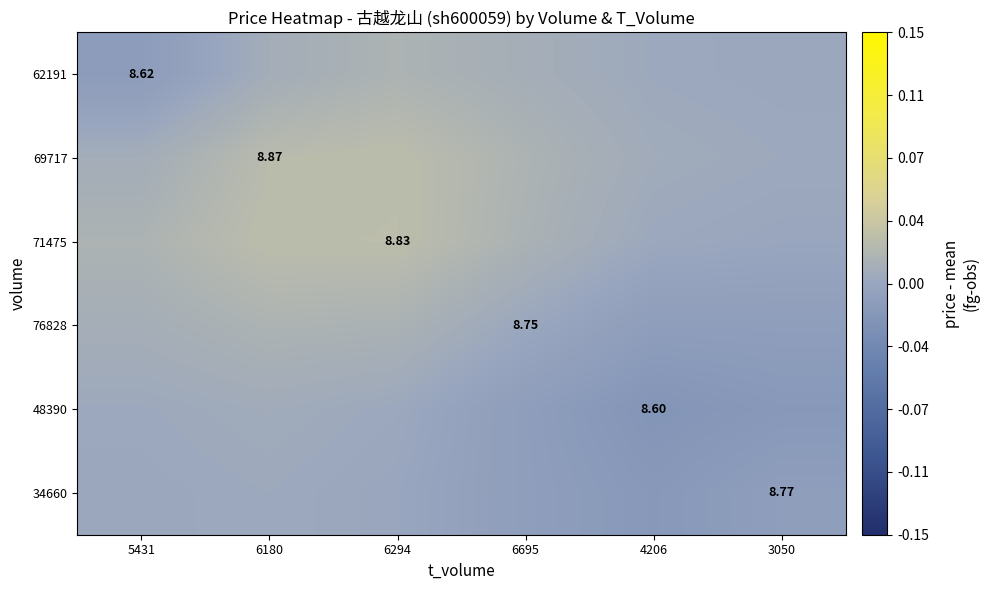

The 76828 series shows -0.0 at 3050. True or false?

False